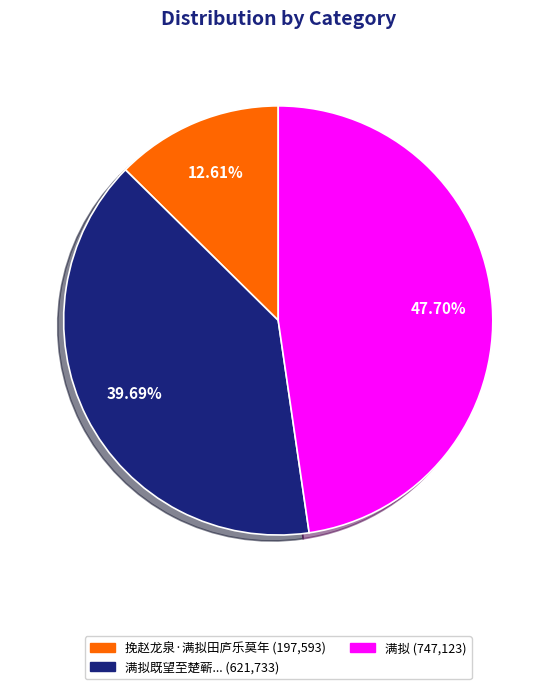

To the nearest percent, what is the difference between the largest and smallest slice percentages?

35%